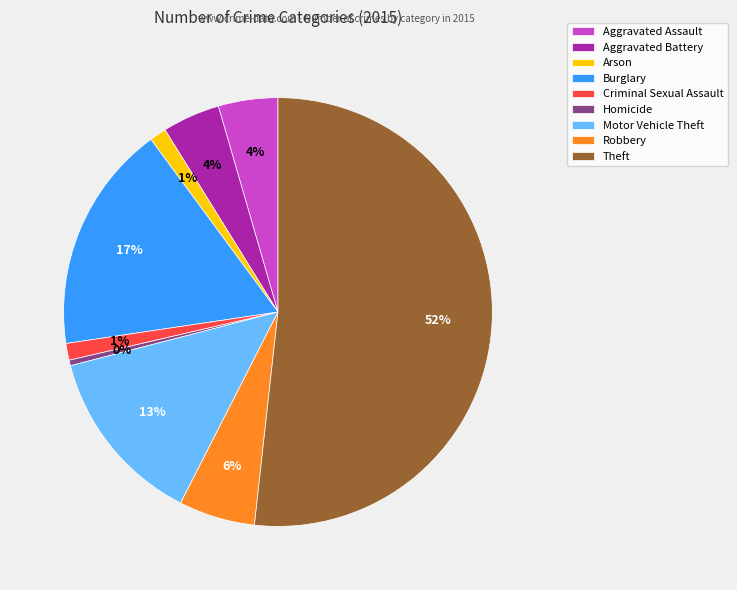

How many segments does this pie chart have?

9